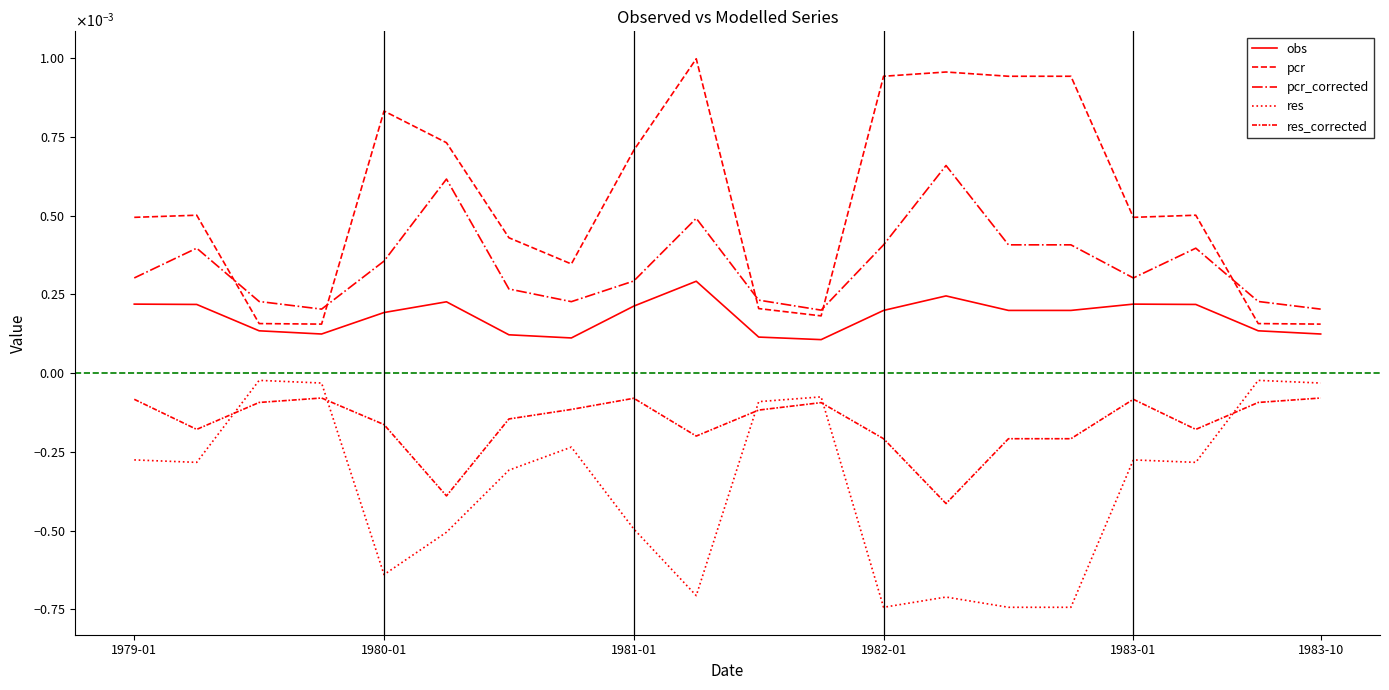

Rank the series by their average value, from lowest to highest.

res, res_corrected, obs, pcr_corrected, pcr